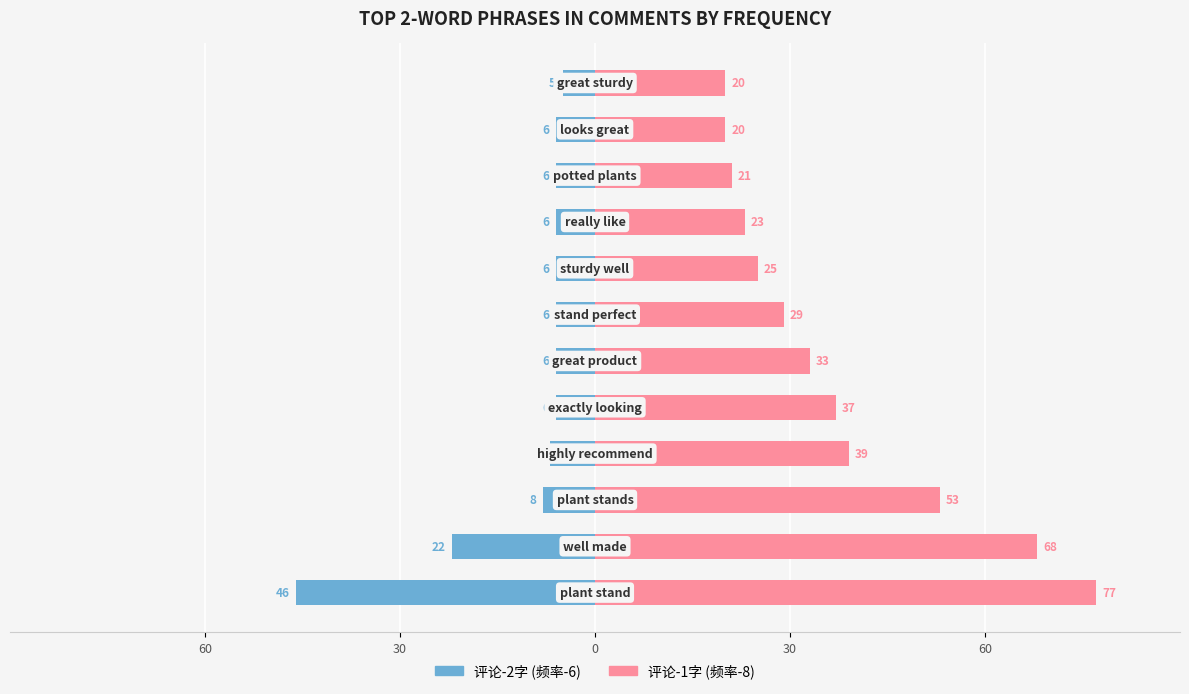

Which series has the largest range (max minus min)?

评论-1字 (频率-8)